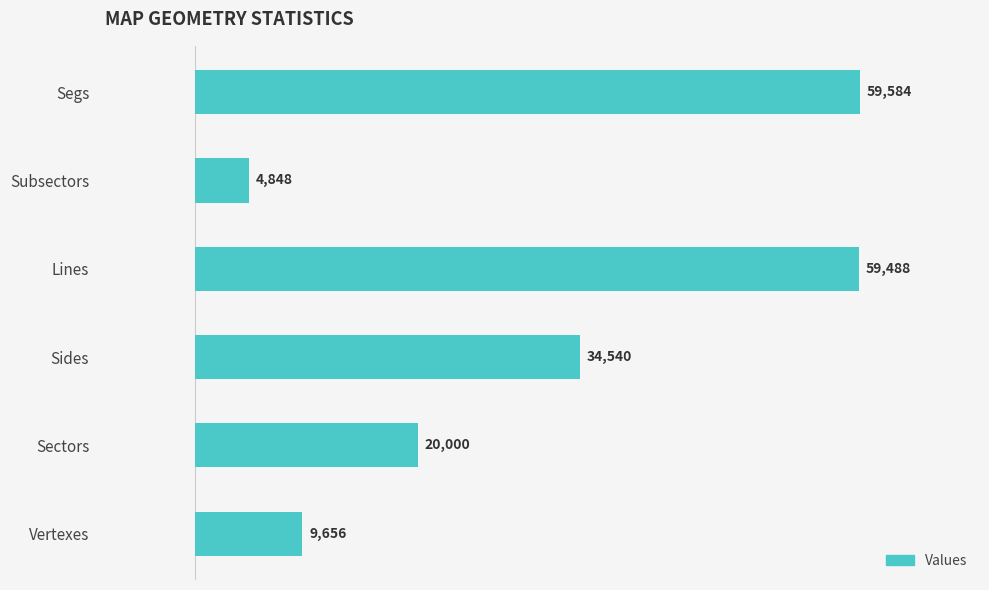

Rank the categories by value from lowest to highest.

Subsectors, Vertexes, Sectors, Sides, Lines, Segs